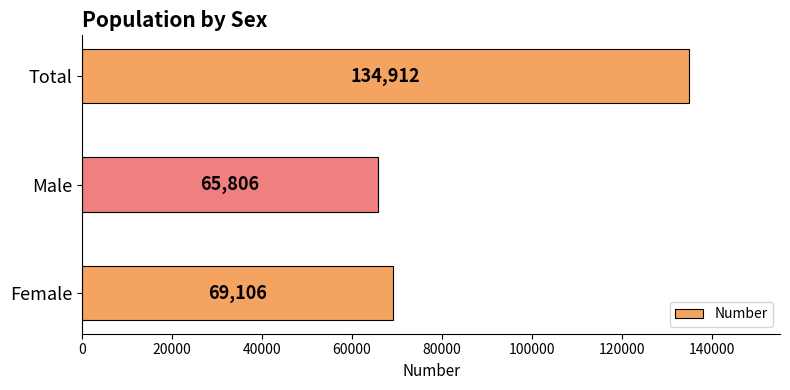

List the labels in order of value, largest first.

Total, Female, Male